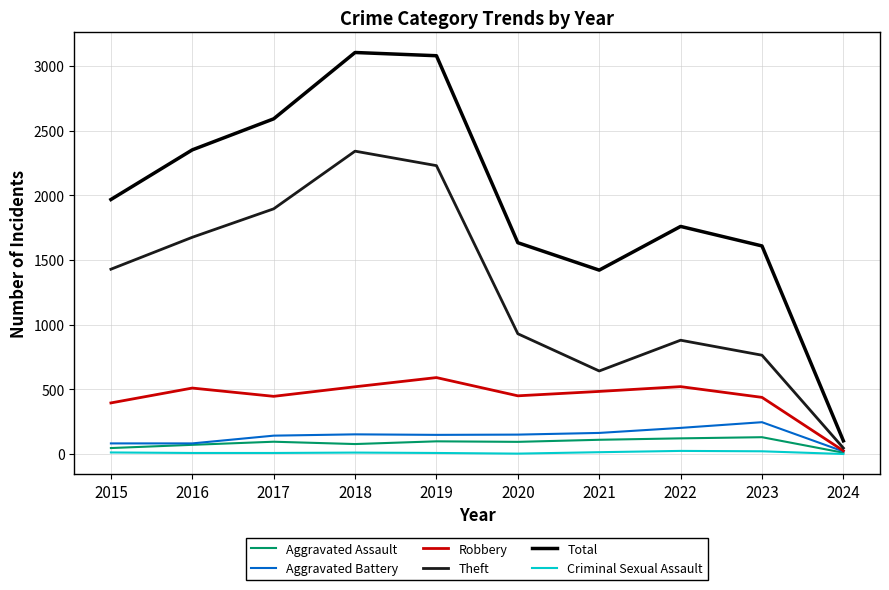

Rank the series by their maximum value, from highest to lowest.

Total, Theft, Robbery, Aggravated Battery, Aggravated Assault, Criminal Sexual Assault